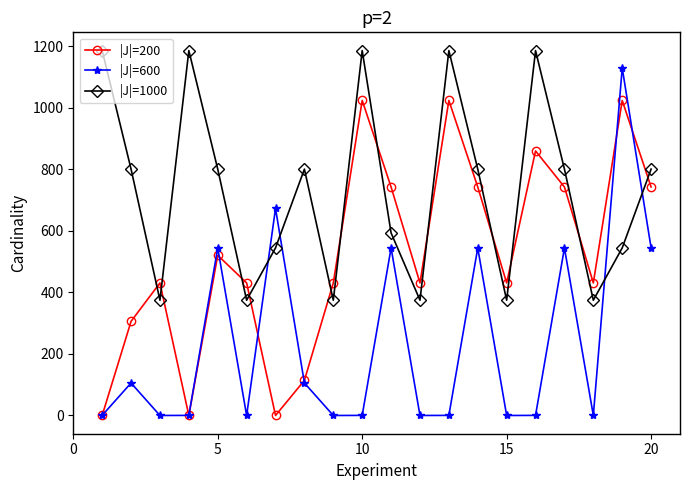

What is the maximum value shown in the chart?

1185.2